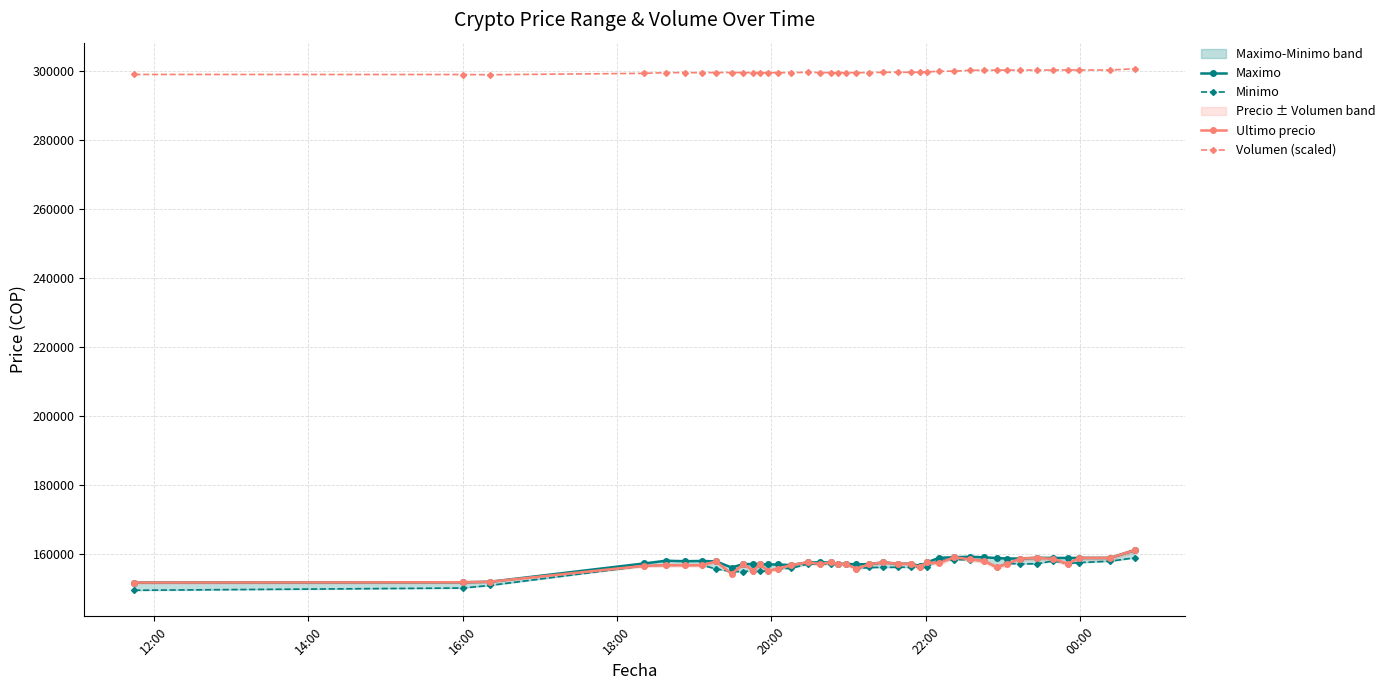

How many categories are shown in the chart?

40